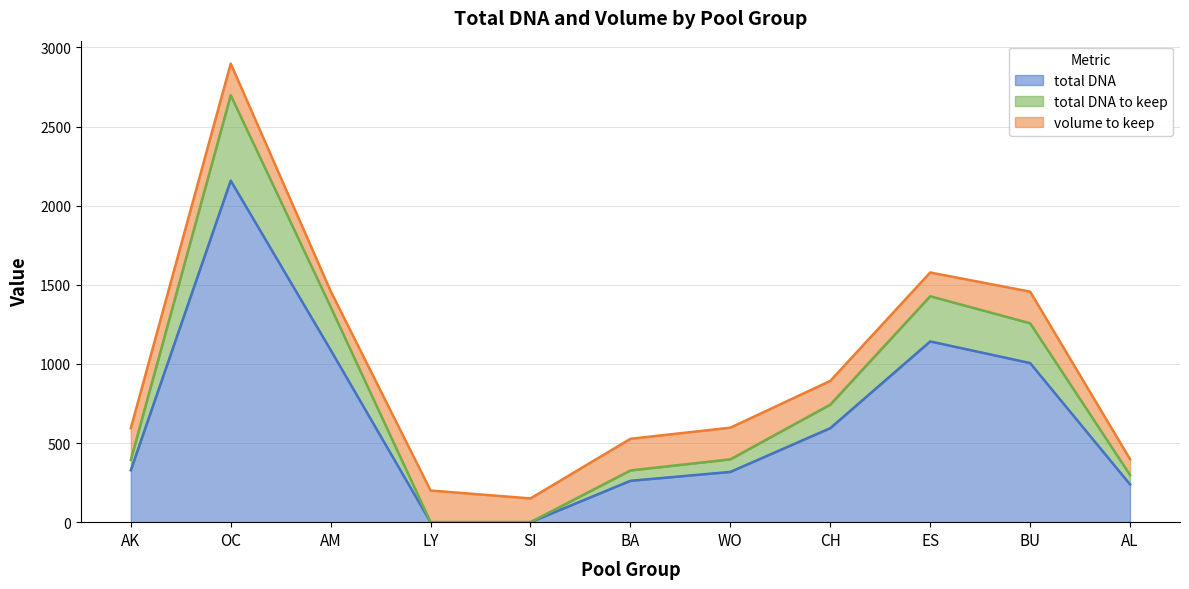

The value of total DNA at AK is 328.0. True or false?

True